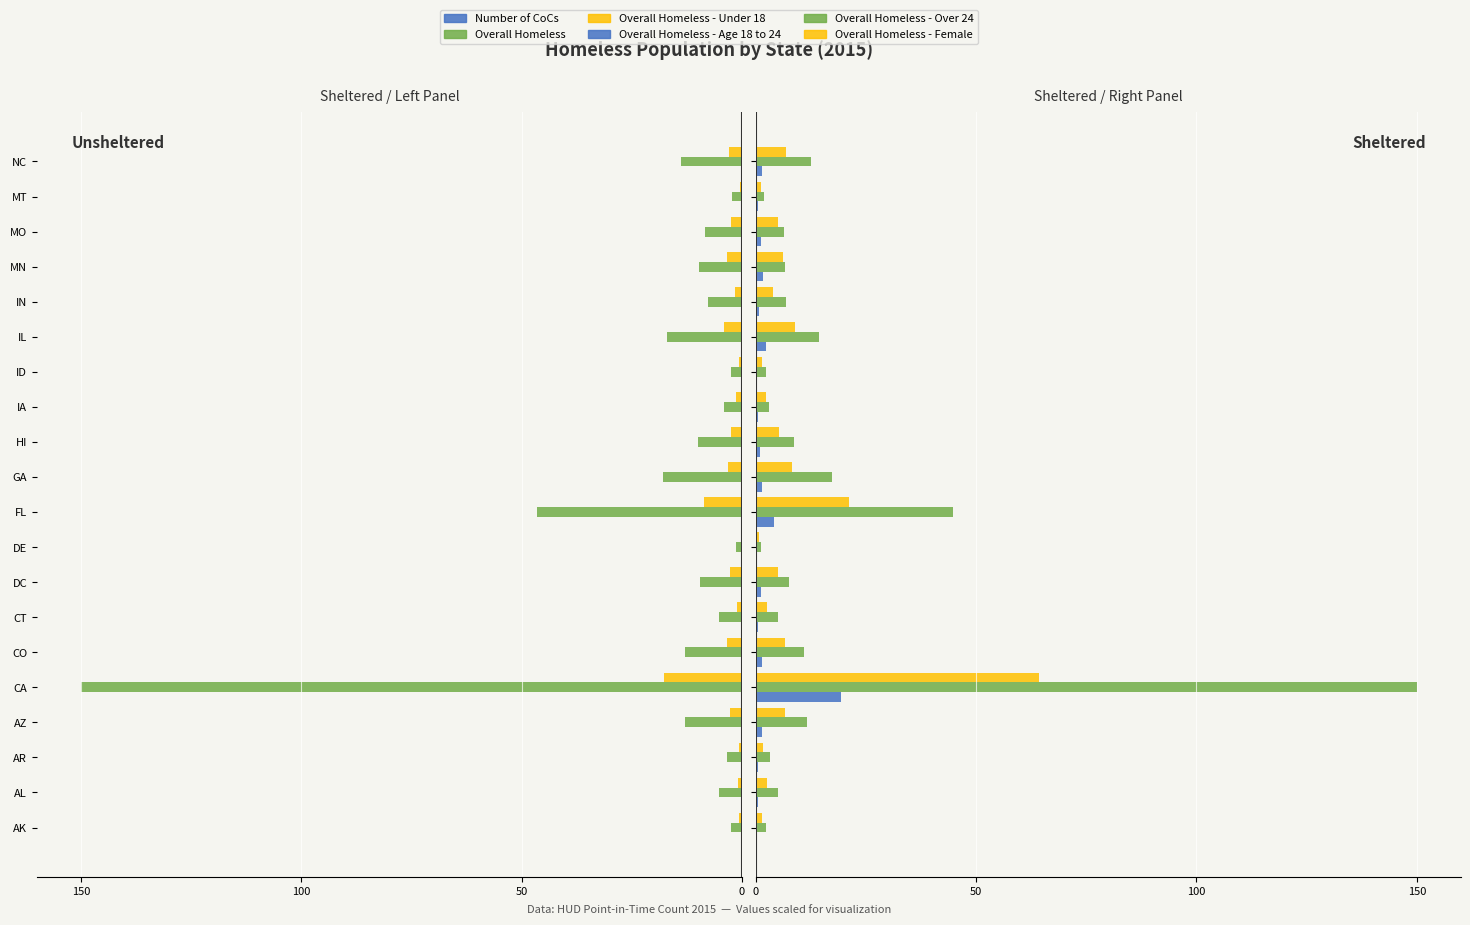

What is the minimum value shown in the chart?

-150.0